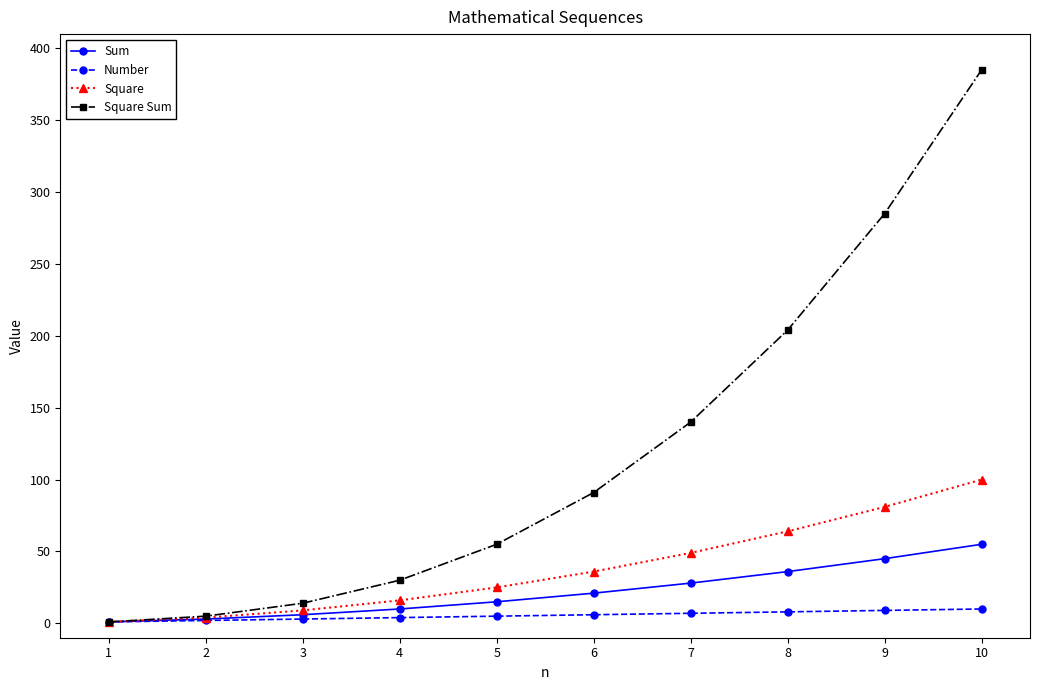

What is the greatest value displayed?

385